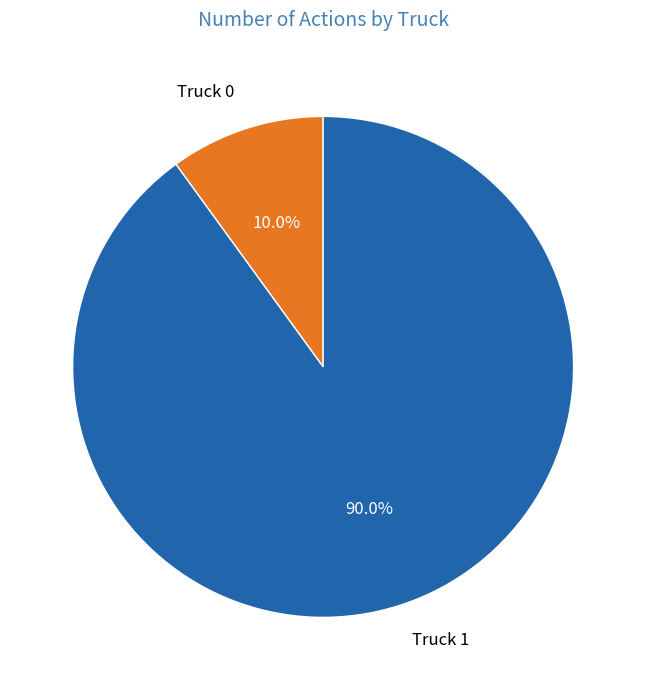

What percentage do Truck 0 and Truck 1 together represent?

100.0%